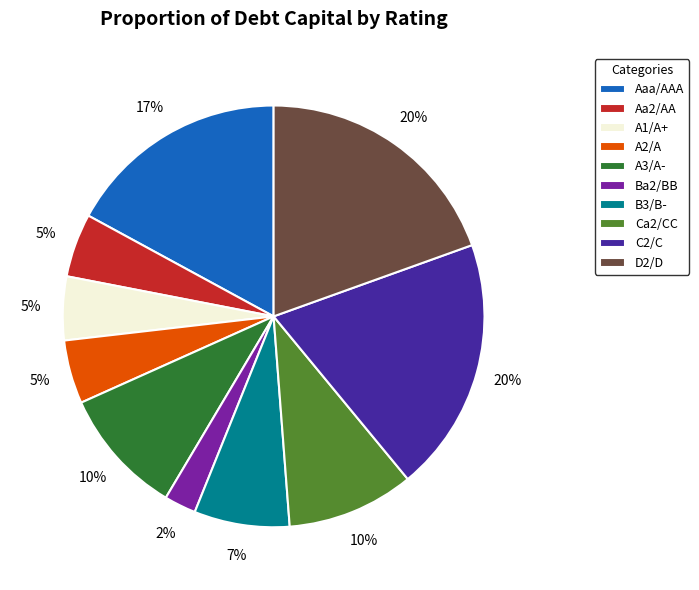

True or false: A3/A- accounts for 4% of the total.

False